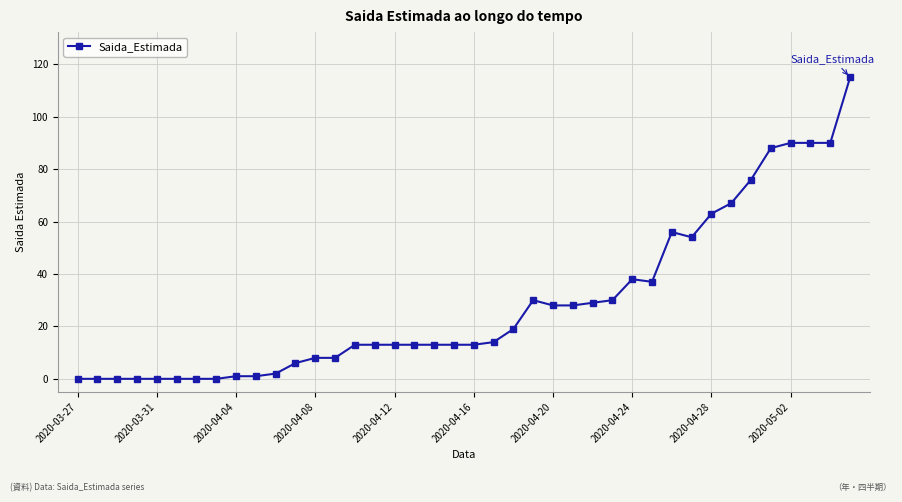

Is this an area chart (filled region under the line)?

No